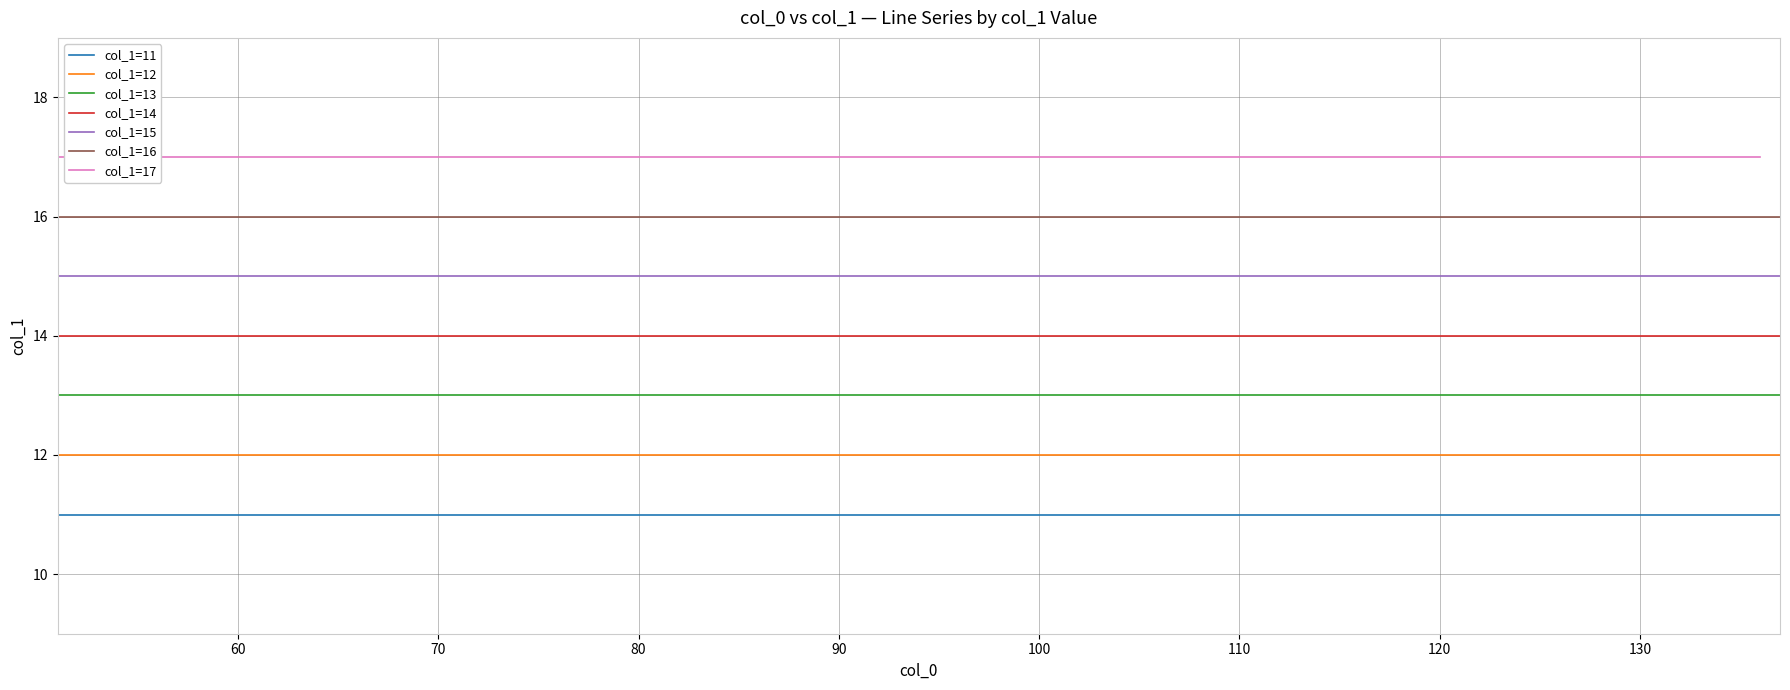

What is the sum of all col_0=52 values?

98